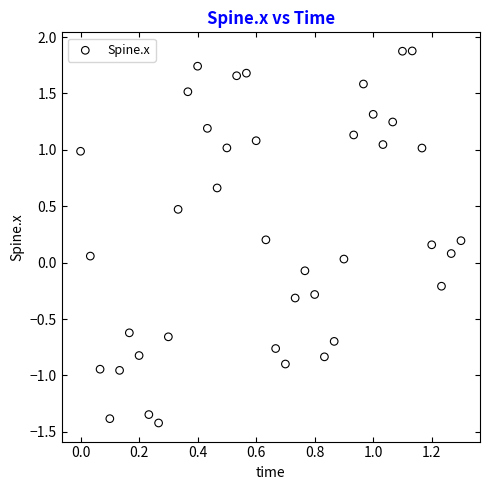

What is the range of Y values (max minus min)?

3.3